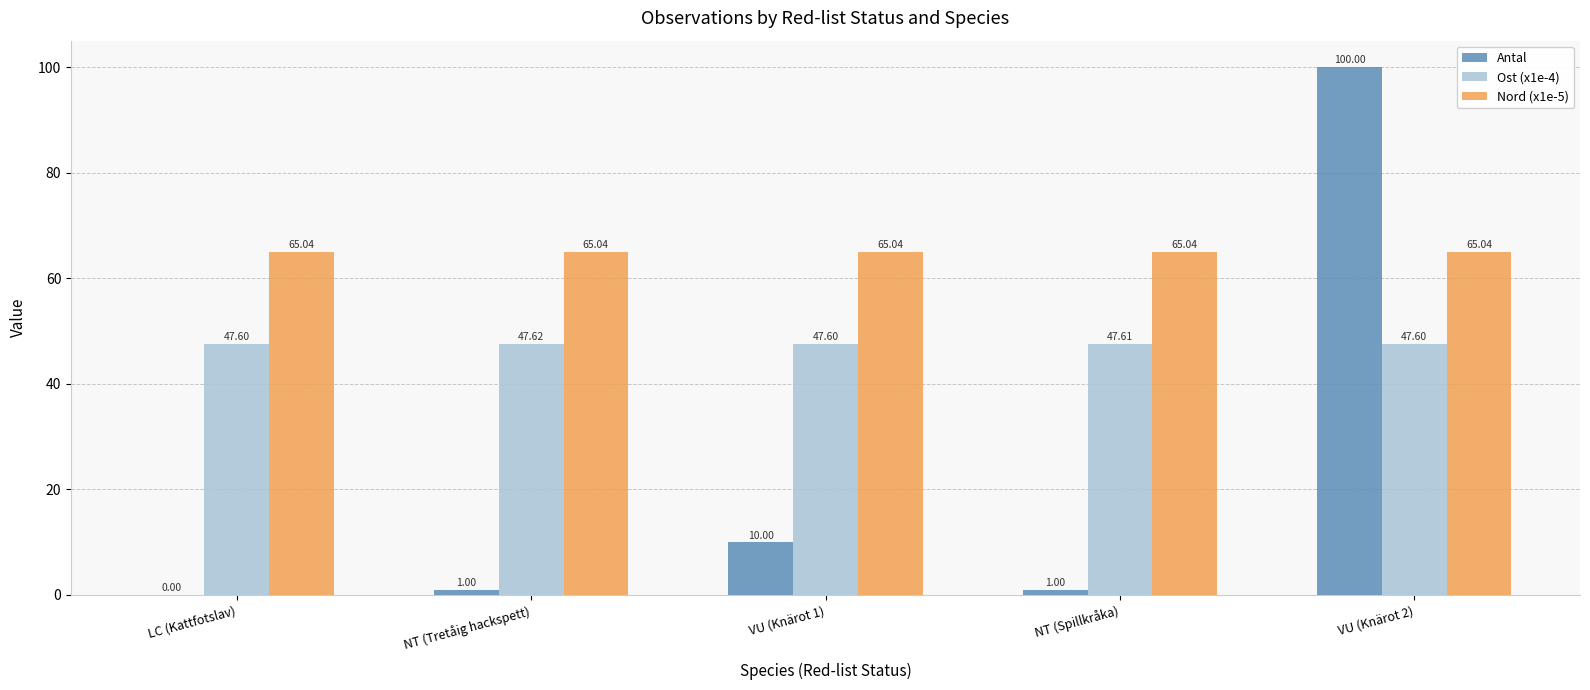

Are the bars horizontal?

No